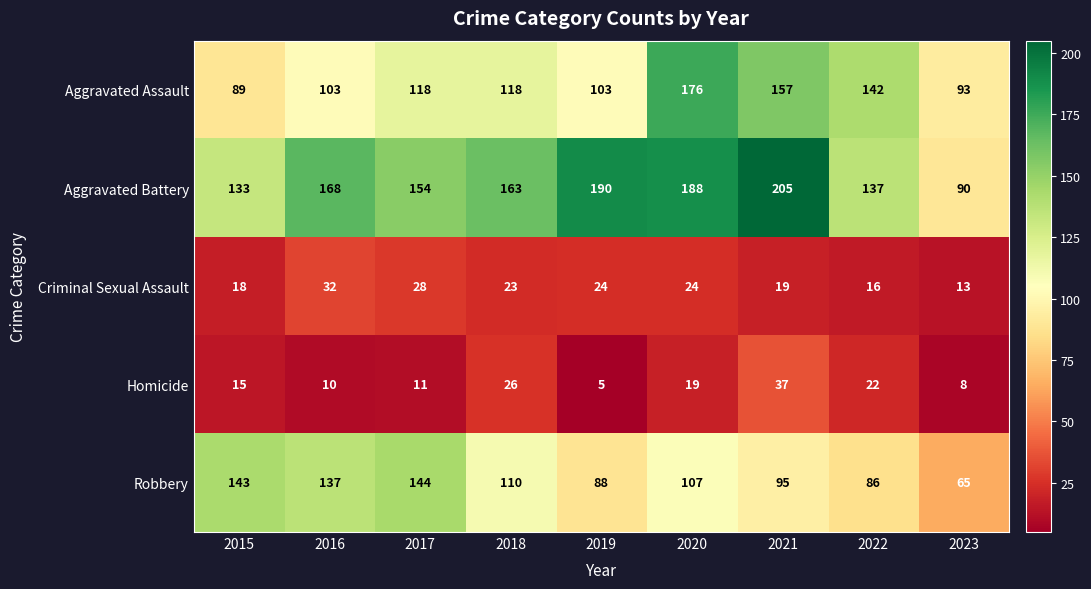

What is the spread (max minus min) of values at 2019?

185